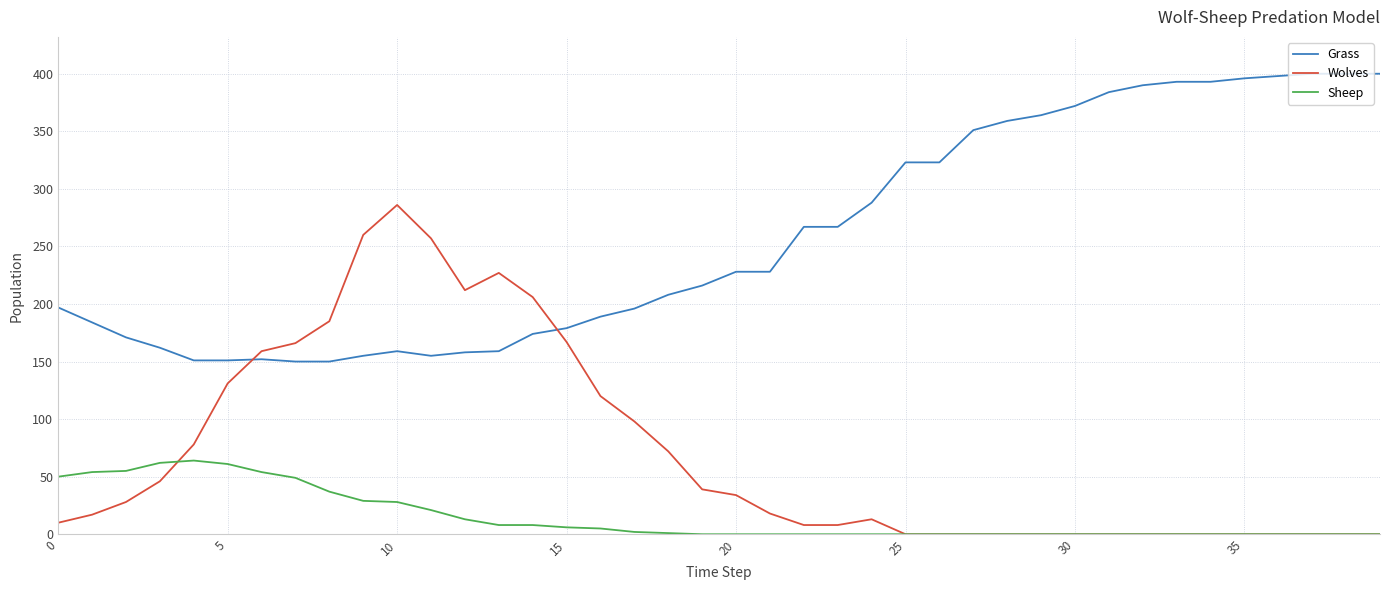

True or false: Grass and Wolves cross at least once.

True